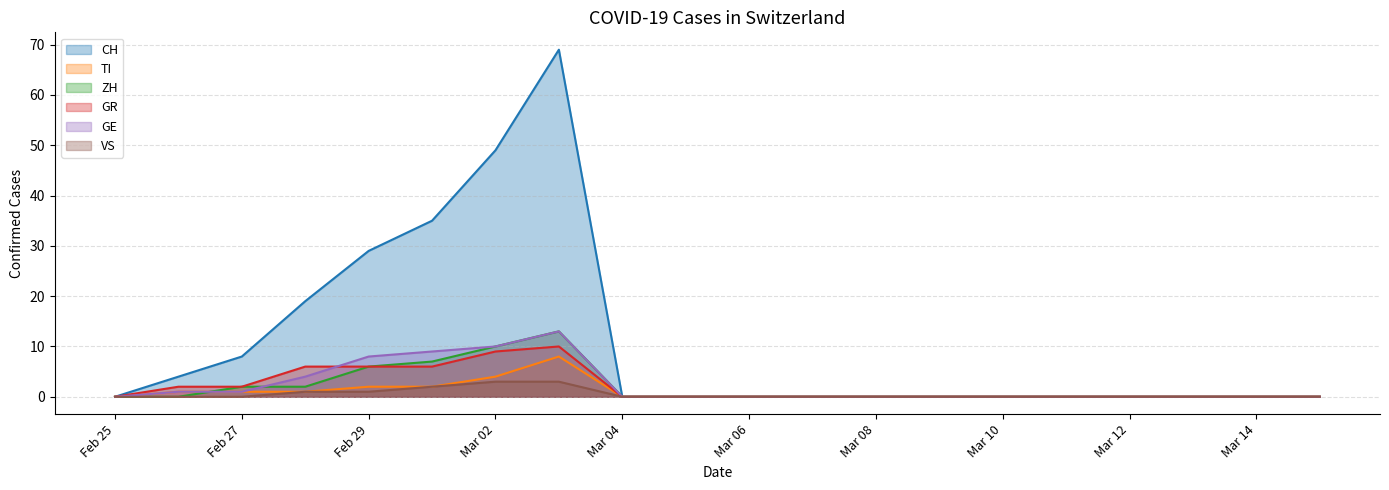

Which series has the largest total across all categories?

CH